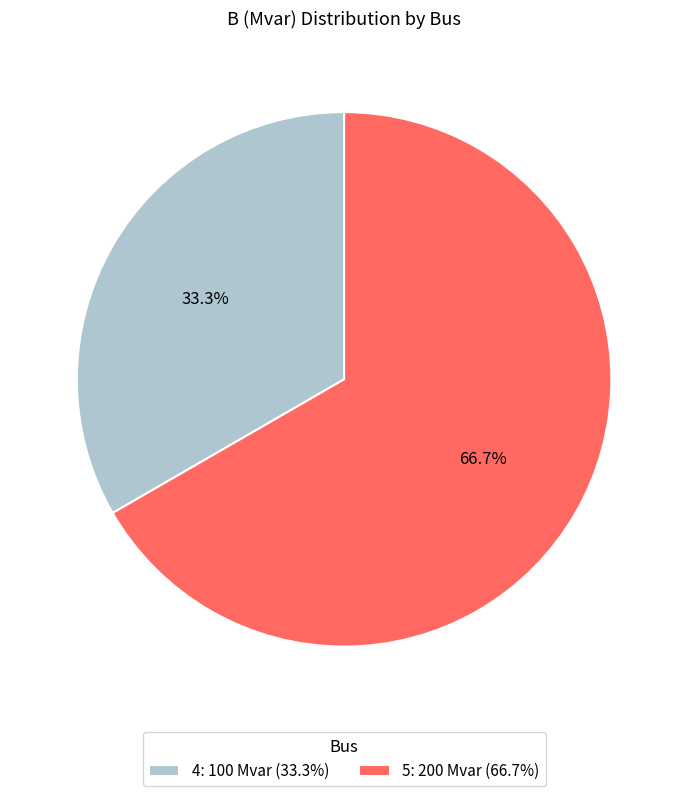

To the nearest percent, what is the average slice percentage?

50%